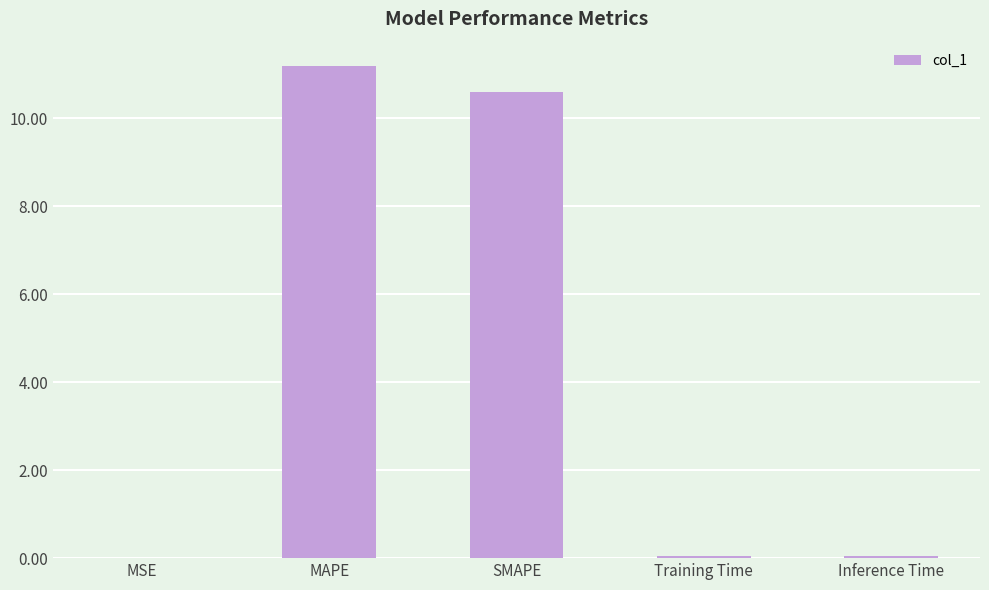

Between MAPE and Inference Time, which is larger?

MAPE